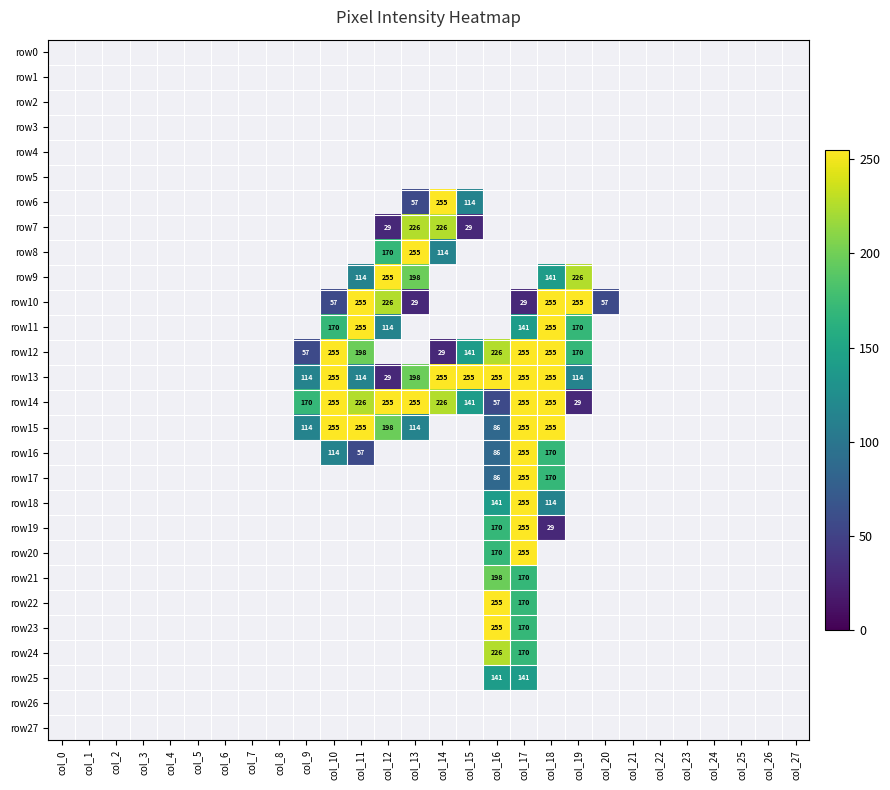

The row14 series shows 255 at col_12. True or false?

True